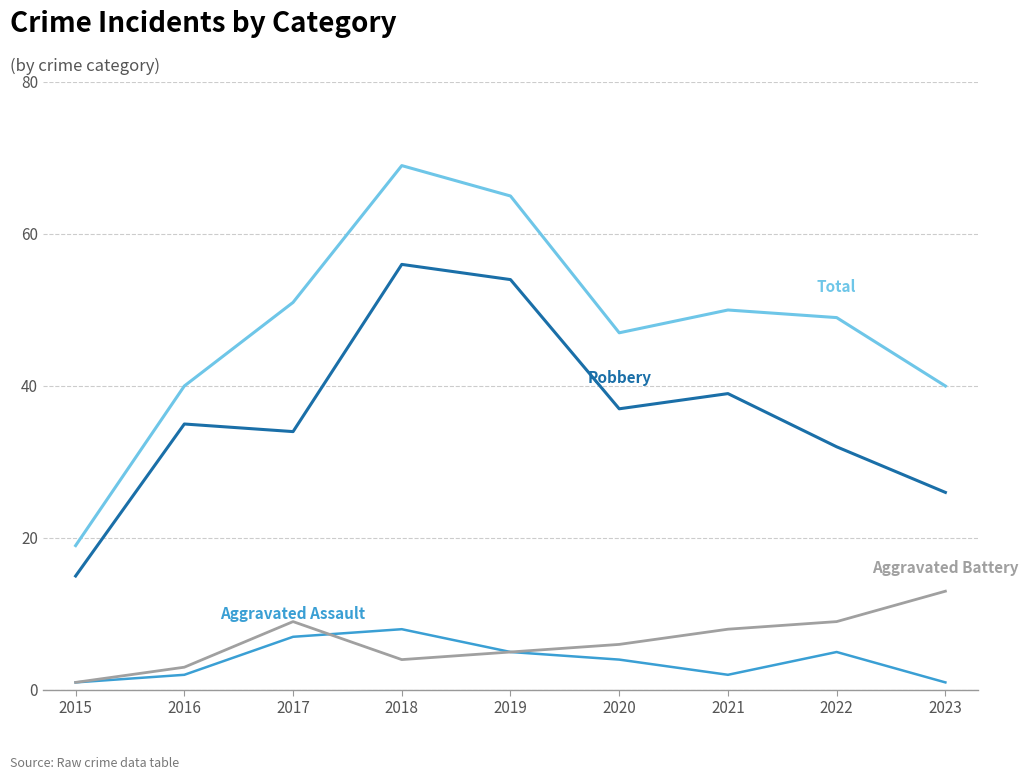

What is the difference between the highest and lowest values at 2021?

48